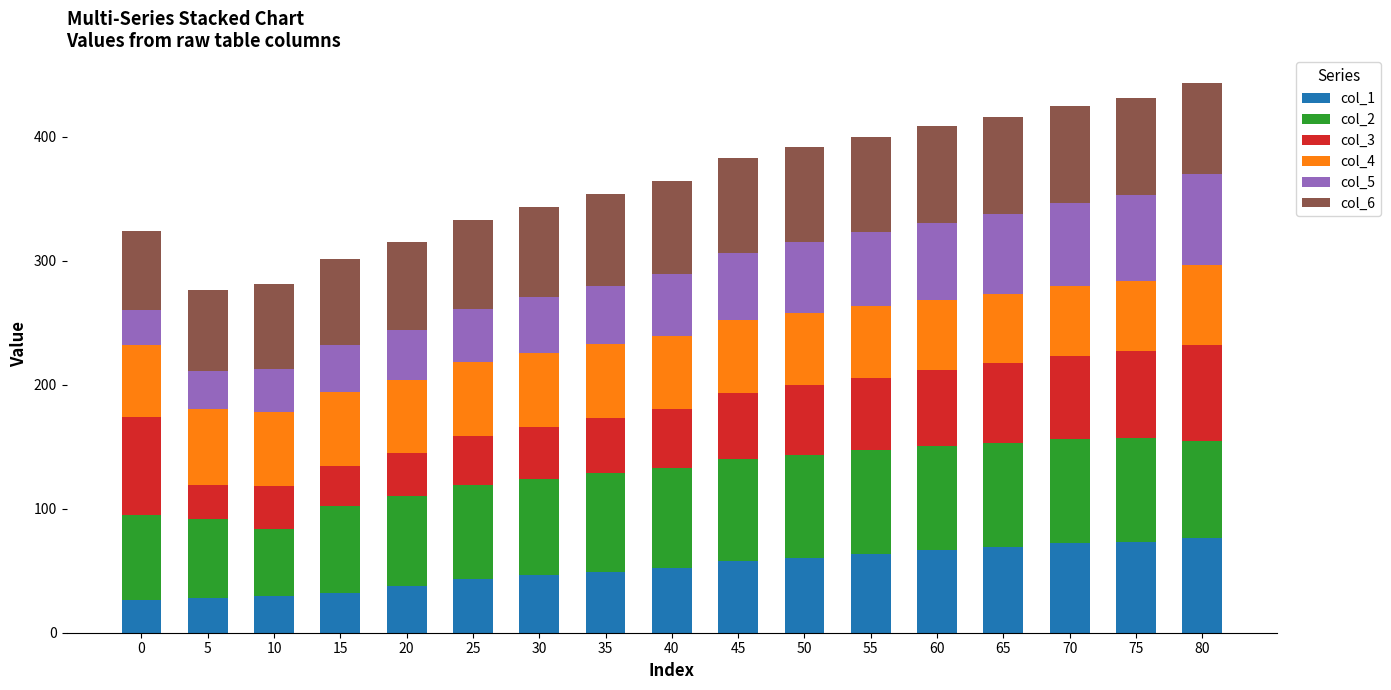

What is the lowest value of the col_1 series?

26.1